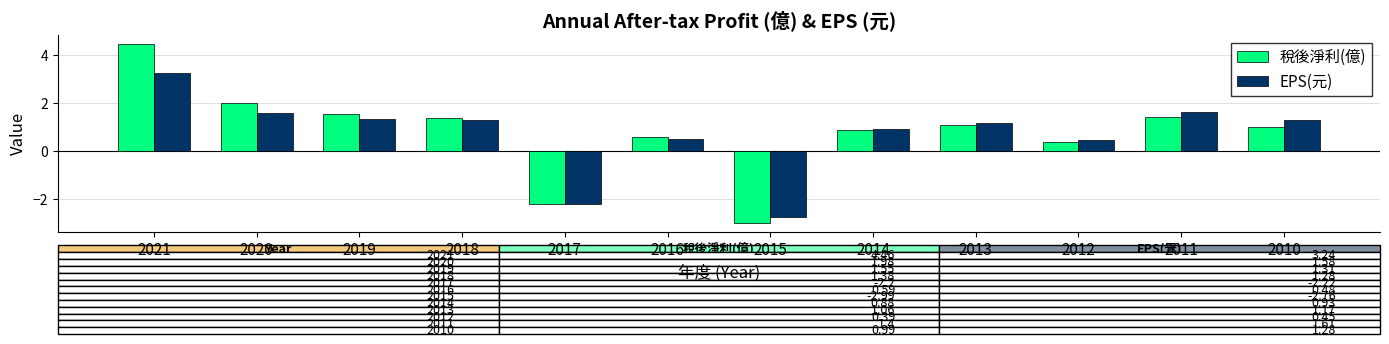

List the series in order of their peak value, highest first.

稅後淨利(億), EPS(元)